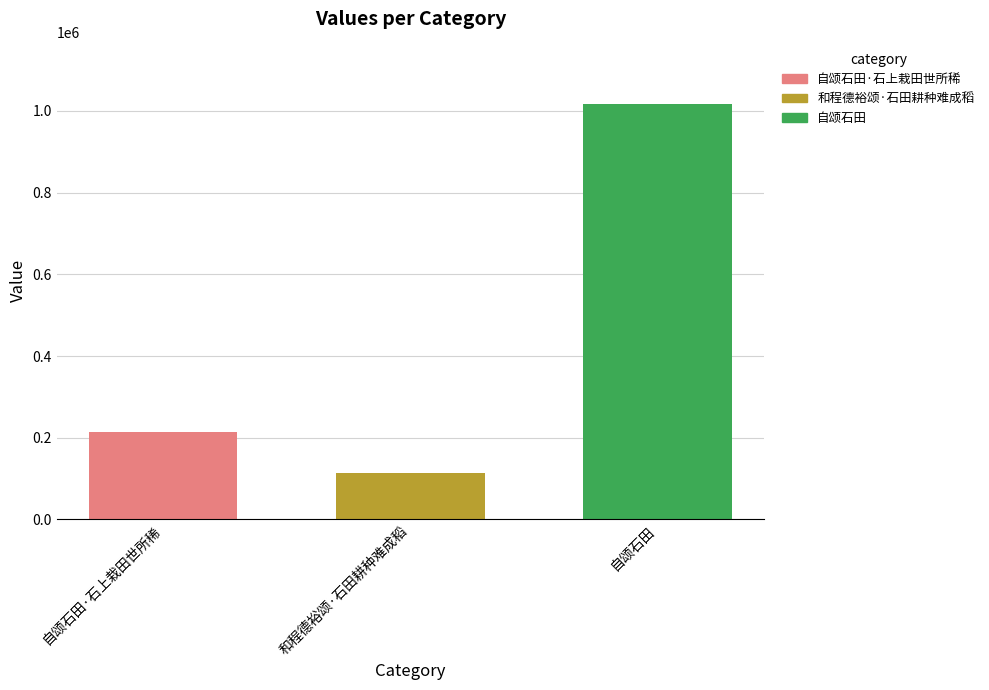

What is the label of the 2nd bar from the right?

和程德裕颂·石田耕种难成稻